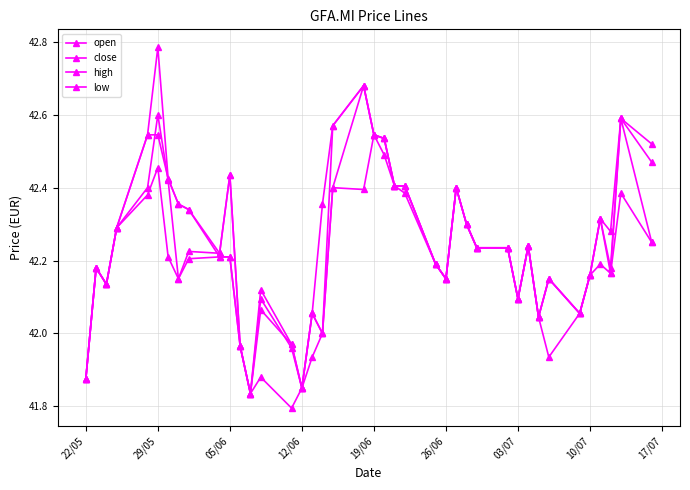

Reading left to right, transcribe all the data shown in this chart.

open: 41.9	42.2	42.1	42.3	42.4	42.6	42.4	42.1	42.2	42.2	42.4	42.0	41.8	42.1	42.0	41.9	42.1	42.0	42.4	42.7	42.5	42.5	42.4	42.4	42.2	42.1	42.4	42.3	42.2	42.2	42.1	42.2	42.0	42.1	42.1	42.2	42.3	42.2	42.6	42.5
close: 41.9	42.2	42.1	42.3	42.5	42.5	42.4	42.4	42.3	42.2	42.2	42.0	41.8	42.1	42.0	41.9	42.1	42.0	42.6	42.7	42.5	42.5	42.4	42.4	42.2	42.1	42.4	42.3	42.2	42.2	42.1	42.2	42.0	42.1	42.1	42.2	42.3	42.2	42.6	42.2
high: 41.9	42.2	42.1	42.3	42.5	42.8	42.4	42.4	42.3	42.2	42.4	42.0	41.8	42.1	42.0	41.9	42.1	42.4	42.6	42.7	42.5	42.5	42.4	42.4	42.2	42.1	42.4	42.3	42.2	42.2	42.1	42.2	42.0	42.1	42.1	42.2	42.3	42.3	42.6	42.5
low: 41.9	42.2	42.1	42.3	42.4	42.5	42.2	42.1	42.2	42.2	42.2	42.0	41.8	41.9	41.8	41.9	41.9	42.0	42.4	42.4	42.5	42.5	42.4	42.4	42.2	42.1	42.4	42.3	42.2	42.2	42.1	42.2	42.0	41.9	42.1	42.2	42.2	42.2	42.4	42.2